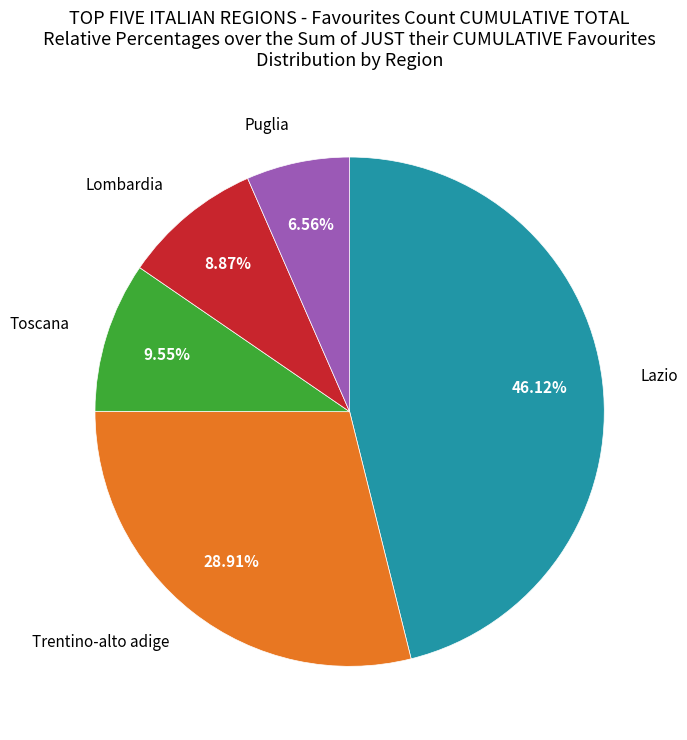

How many slices are in this pie chart?

5